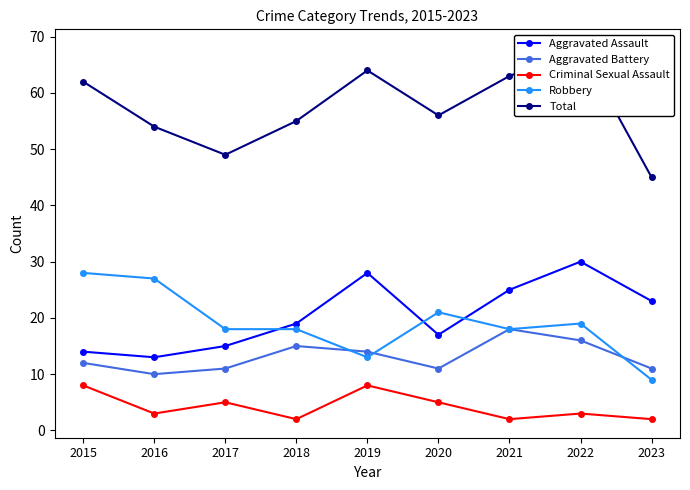

The value of Aggravated Assault at 2023 is 9. True or false?

False